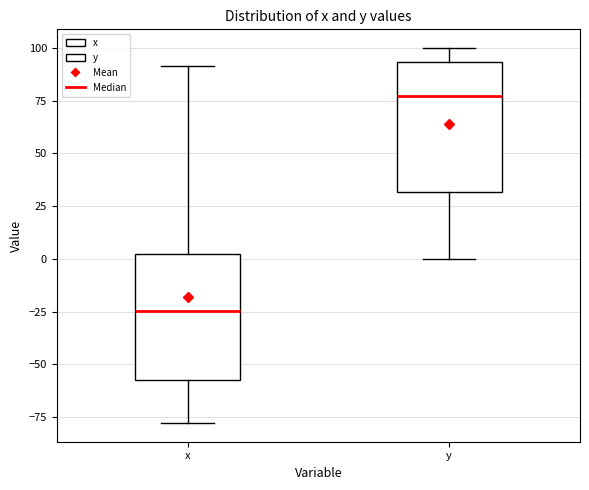

Reading left to right, transcribe this box plot: for each box, give where its median line is, the range the box spans, and where its two whiskers end, as read against the y-axis. The values are not printed on the chart, so give them approximately, as read against the axis.

x: median -25, box -55 to 0, whiskers -80 to 90
y: median 75, box 30 to 95, whiskers 0 to 100